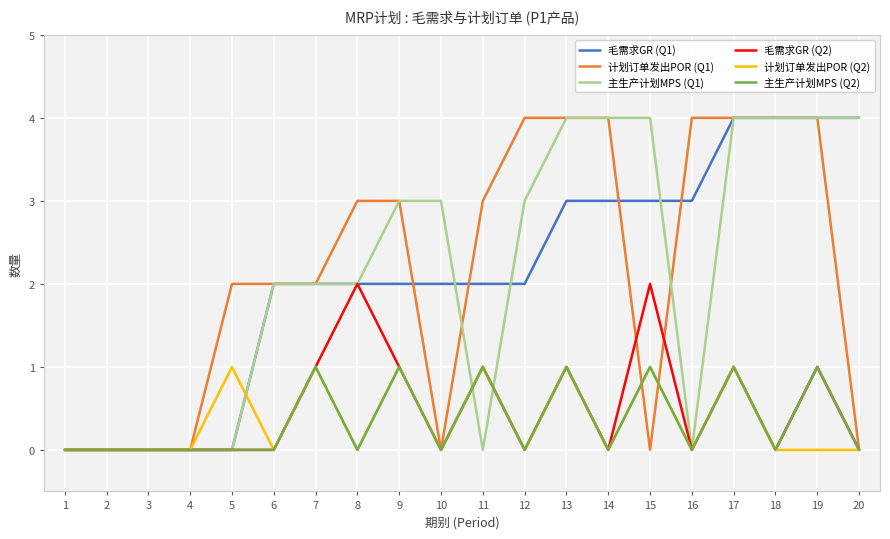

Does the chart display data point markers on the line(s)?

No